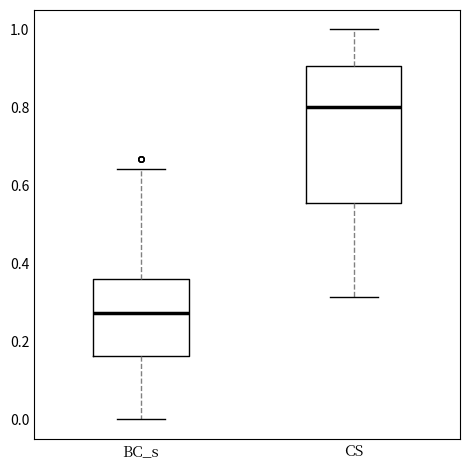

Where is the lower edge of the box for BC_s on the y-axis? The values are not printed on the chart, so give them approximately, as read against the axis.

0.16